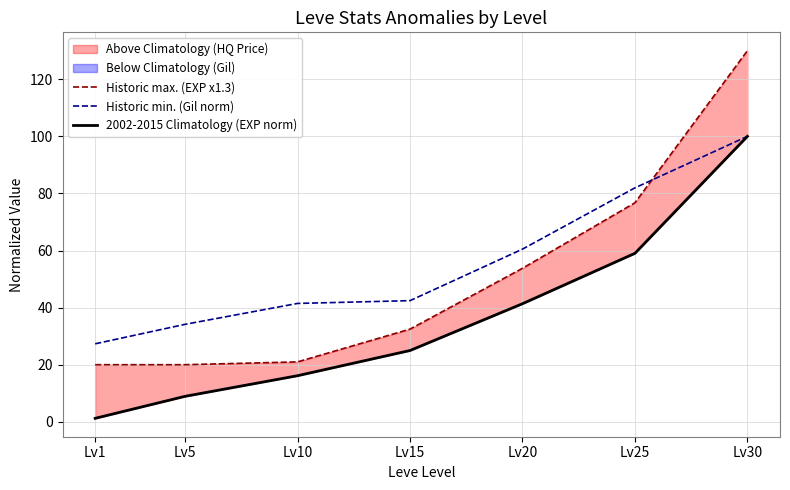

Reading left to right, extract all data points from this chart.

Historic max. (EXP x1.3): Lv1=20.0	Lv5=20.0	Lv10=21.0	Lv15=32.5	Lv20=53.8	Lv25=76.7	Lv30=130.0
Historic min. (Gil norm): Lv1=27.3	Lv5=34.1	Lv10=41.5	Lv15=42.4	Lv20=60.5	Lv25=82.0	Lv30=100.0
2002-2015 Climatology (EXP norm): Lv1=1.2	Lv5=8.9	Lv10=16.1	Lv15=25.0	Lv20=41.4	Lv25=59.0	Lv30=100.0